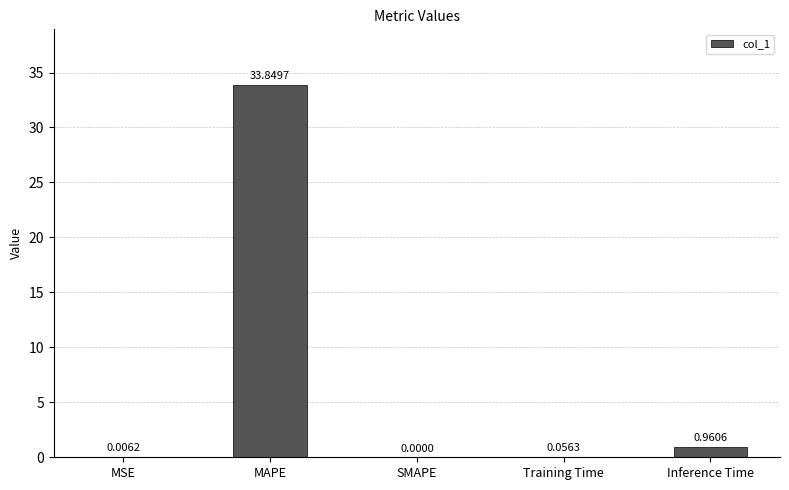

What is the sum of all values?

34.9